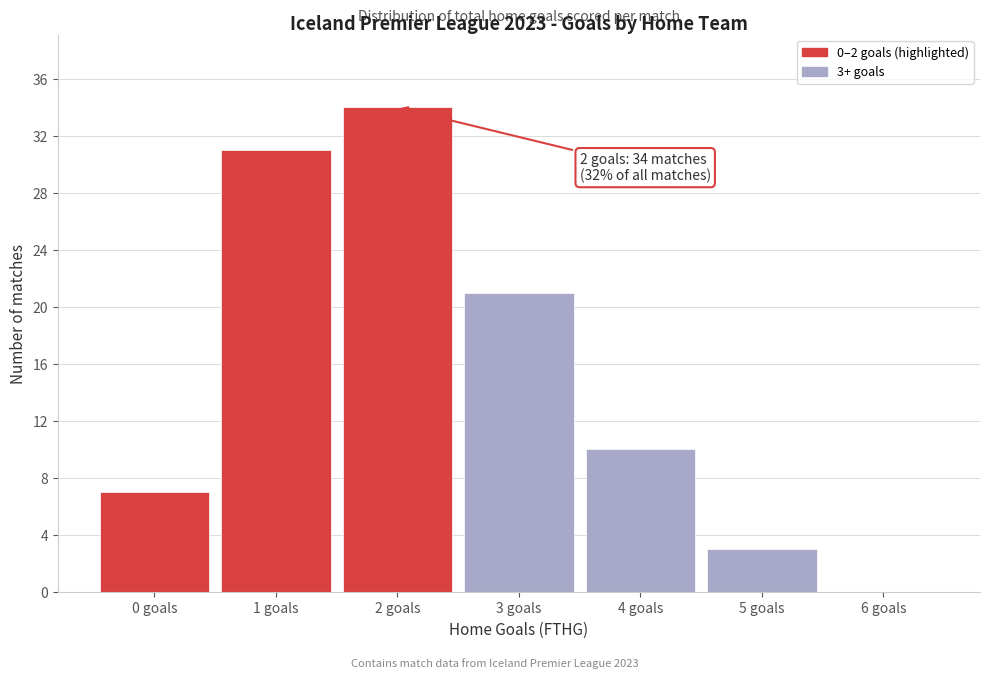

Over which range of the x-axis is the bar tallest?

1.5 to 2.5